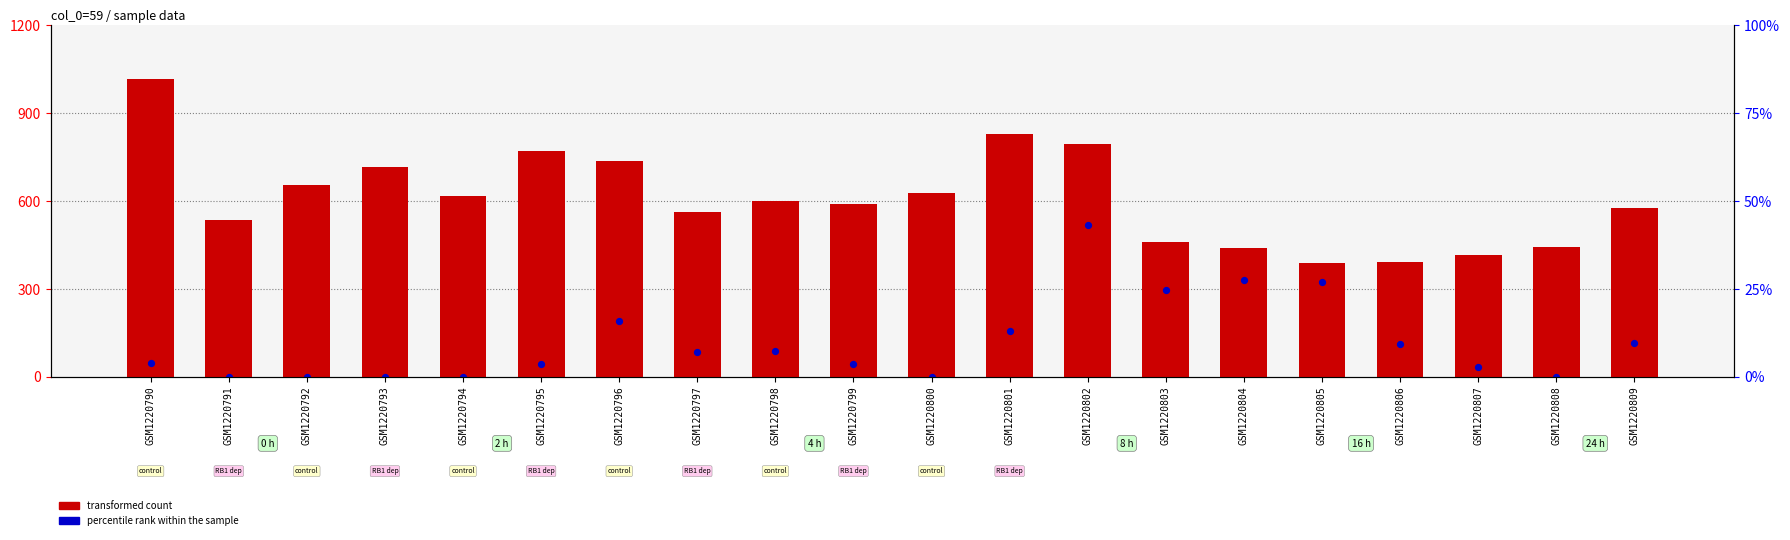

What is the total value across all series at GSM1220804?

768